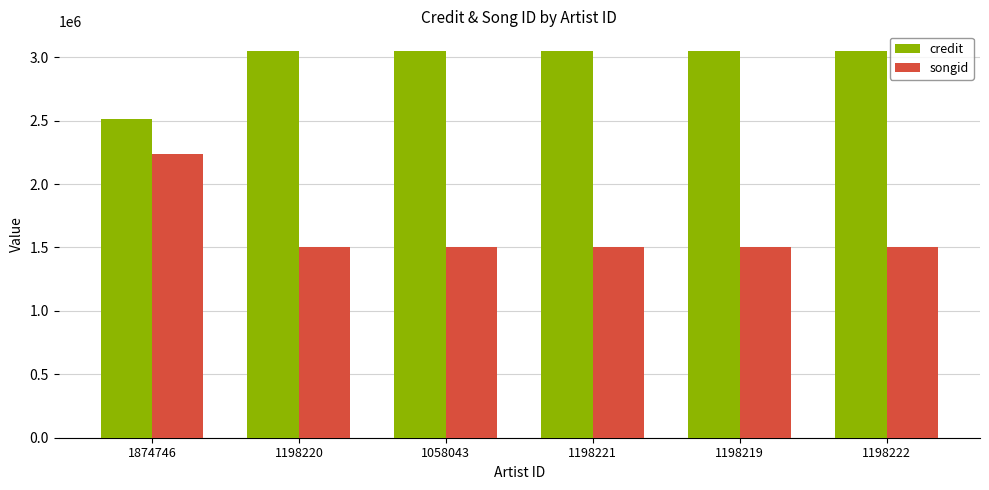

What is the sum of the songid values at 1198219 and 1058043?

3009622